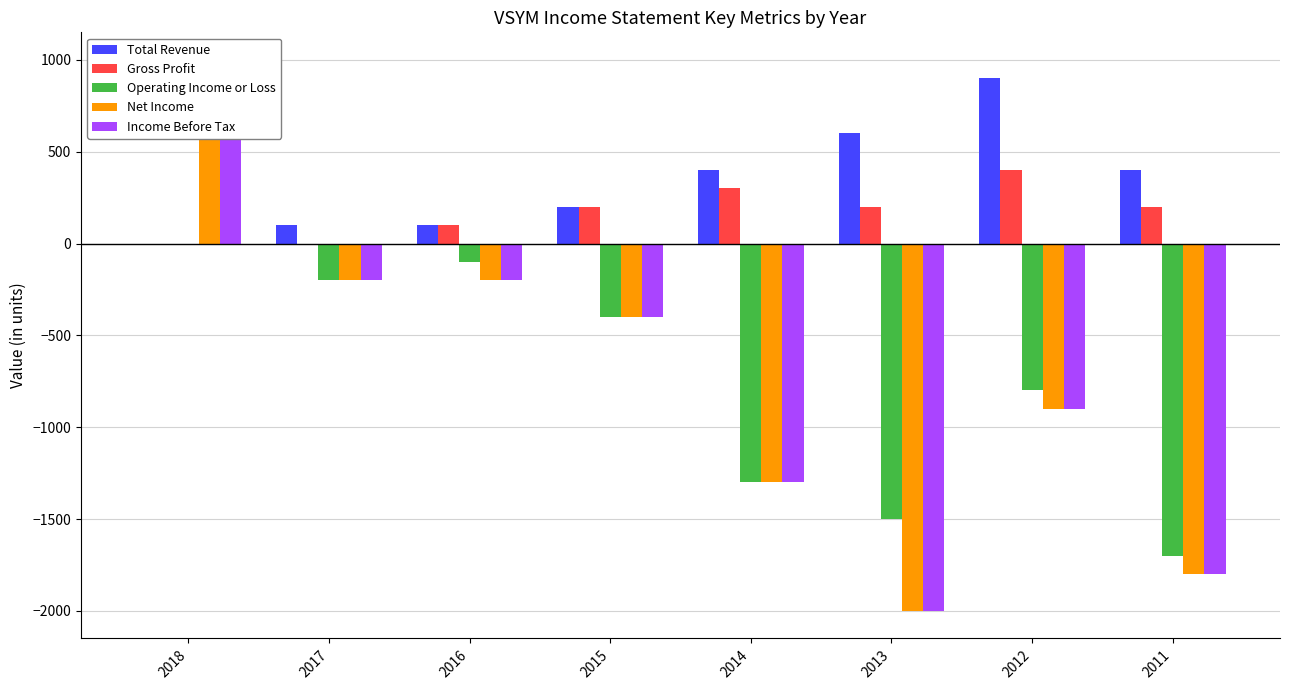

What is the difference between the Net Income values at 2013 and 2014?

700